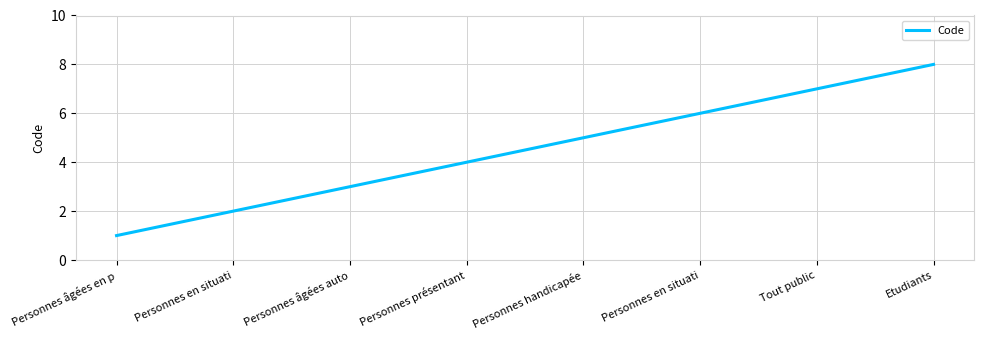

True or false: the data has more than 1 interior local peaks.

False